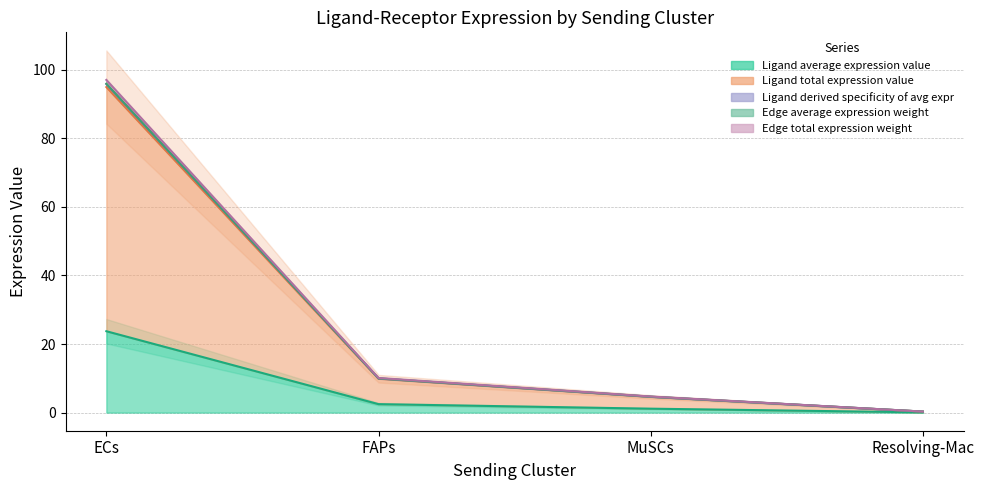

Between ECs and Resolving-Mac, which series saw the biggest shift?

Ligand derived specificity of avg expr